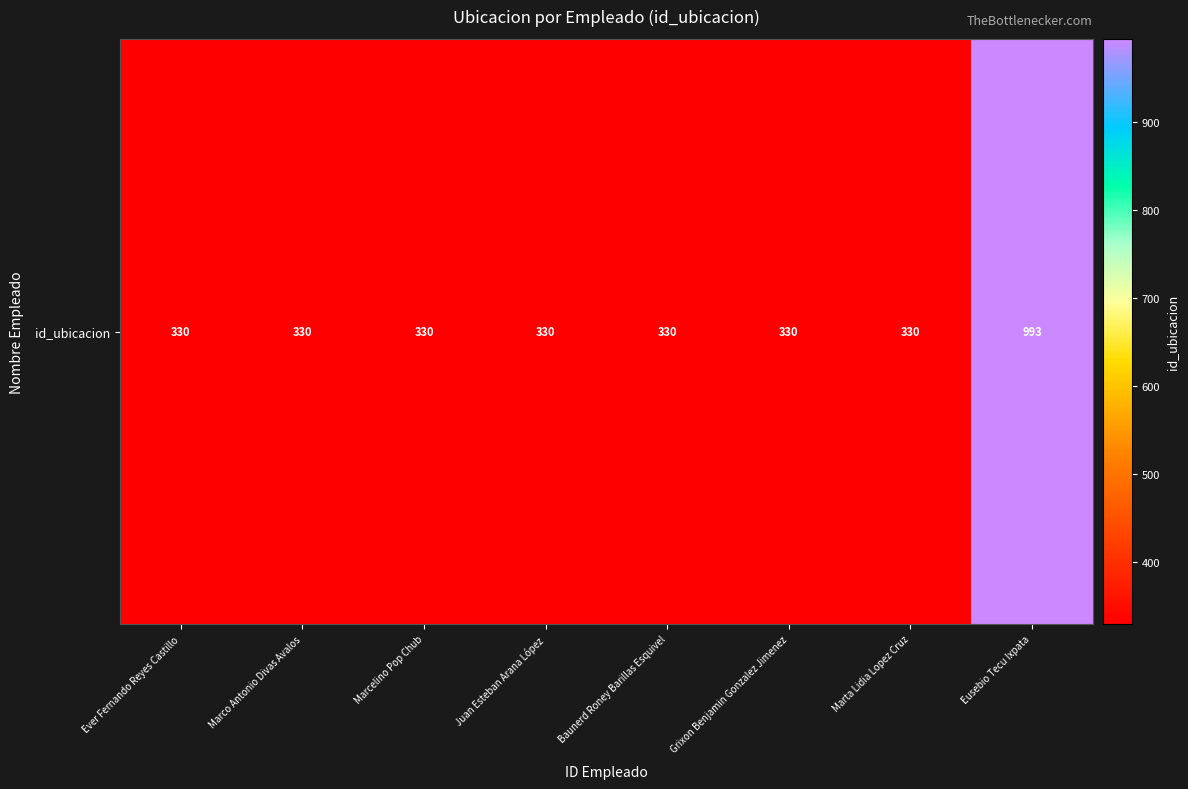

Rank the categories by value from highest to lowest.

Eusebio Tecu Ixpata, Ever Fernando Reyes Castillo, Marco Antonio Divas Avalos, Marcelino Pop Chub, Juan Esteban Arana López, Baunerd Roney Barillas Esquivel, Grixon Benjamin Gonzalez Jimenez, Marta Lidia Lopez Cruz